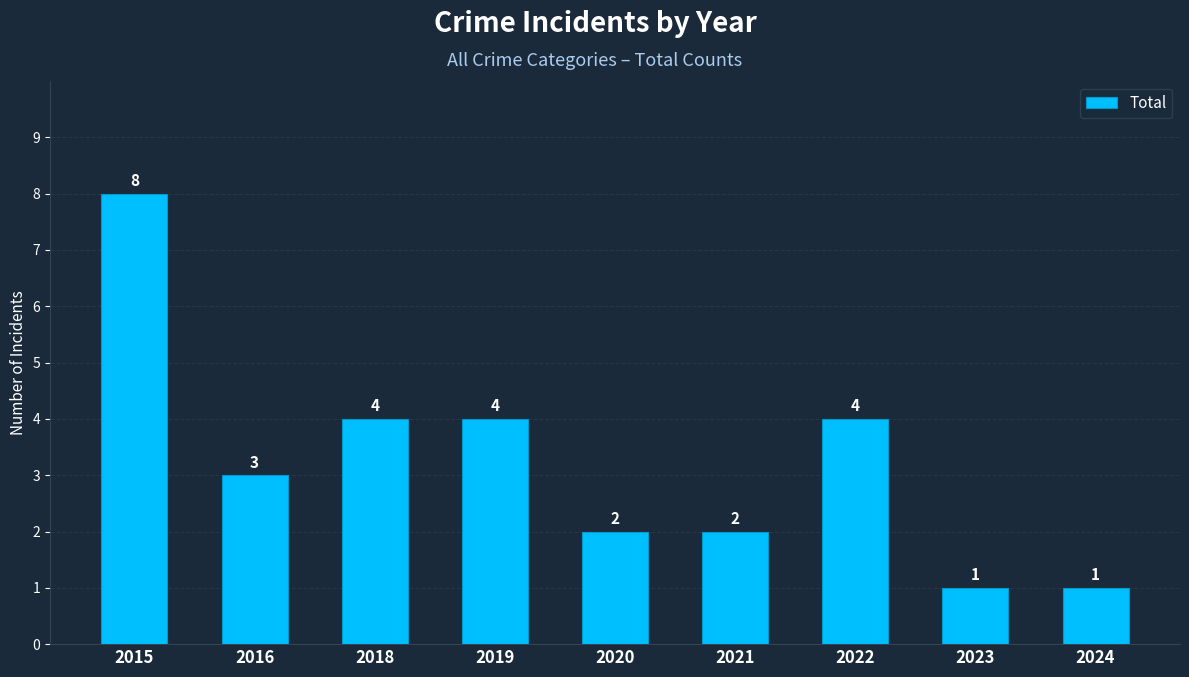

What is the sum of all values?

29